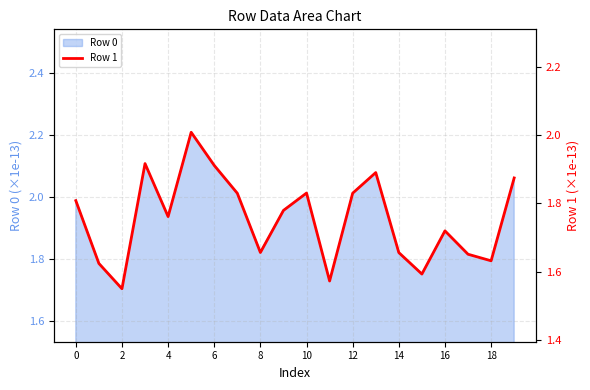

What is the maximum value for Row 0?

2.2